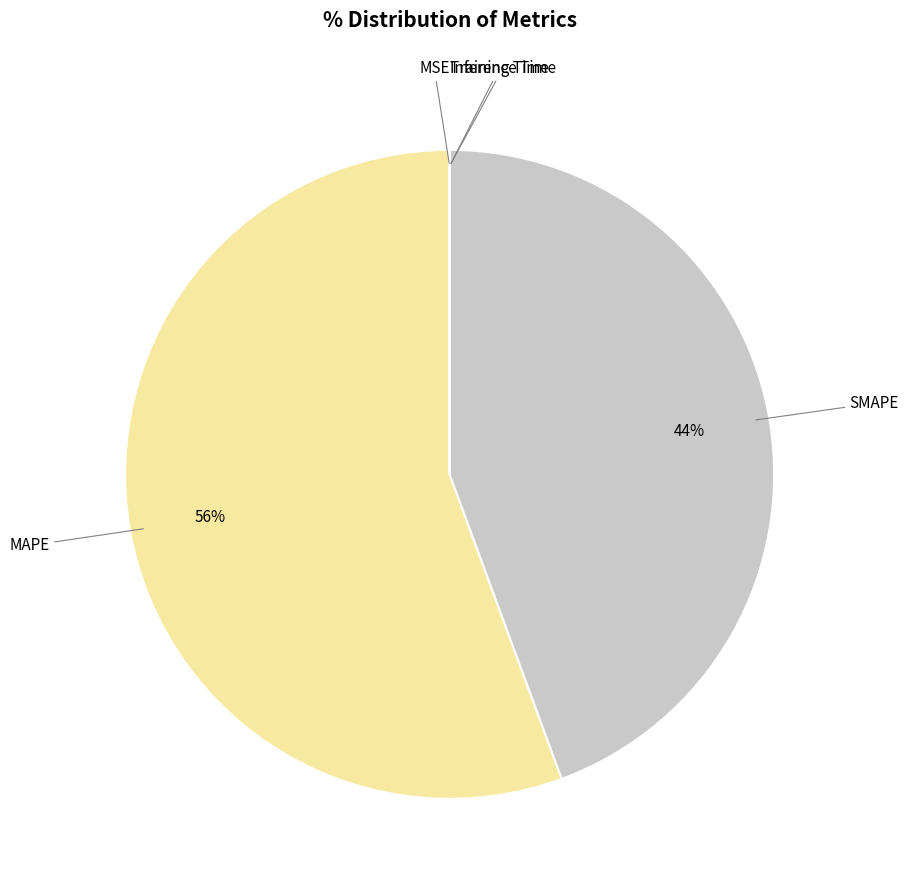

Is it true that SMAPE is 44% of the pie?

True